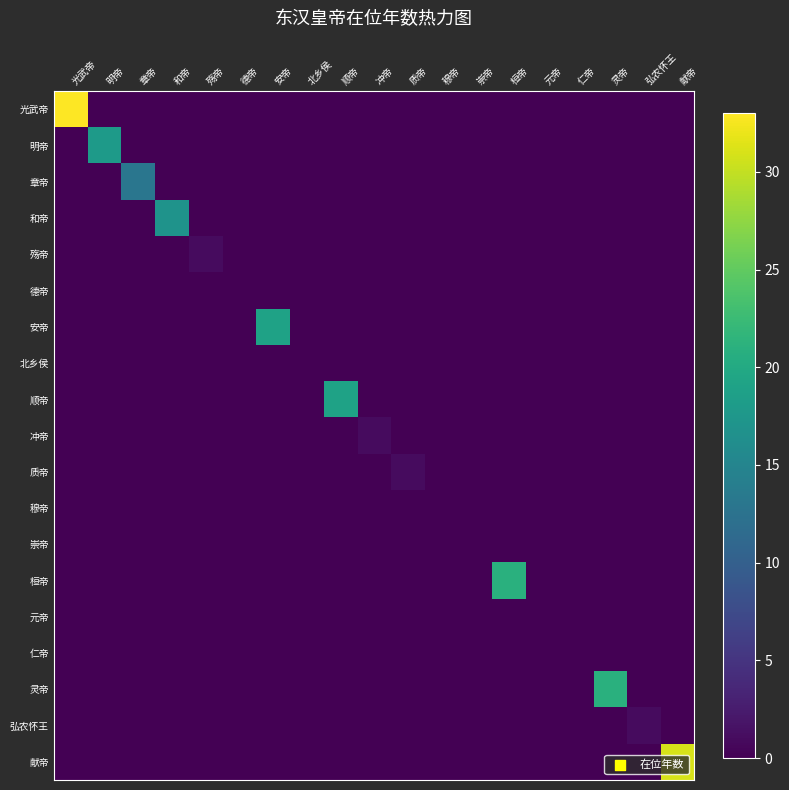

Between 穆帝 and 冲帝, which is larger?

穆帝